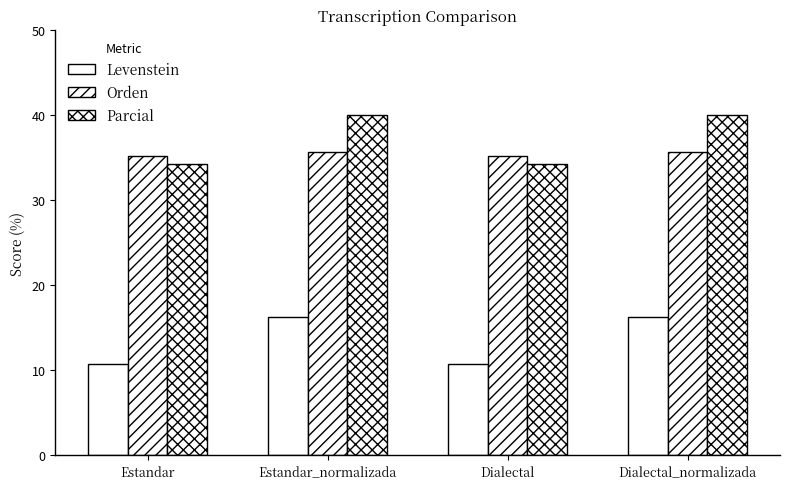

Does the chart contain any negative values?

No